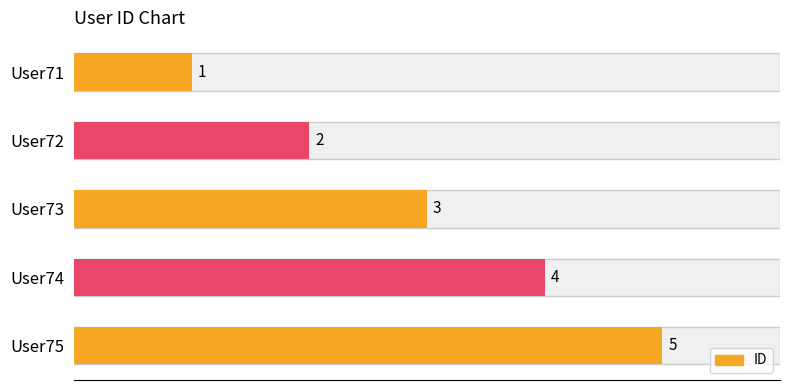

What is the difference between the maximum and minimum values?

4